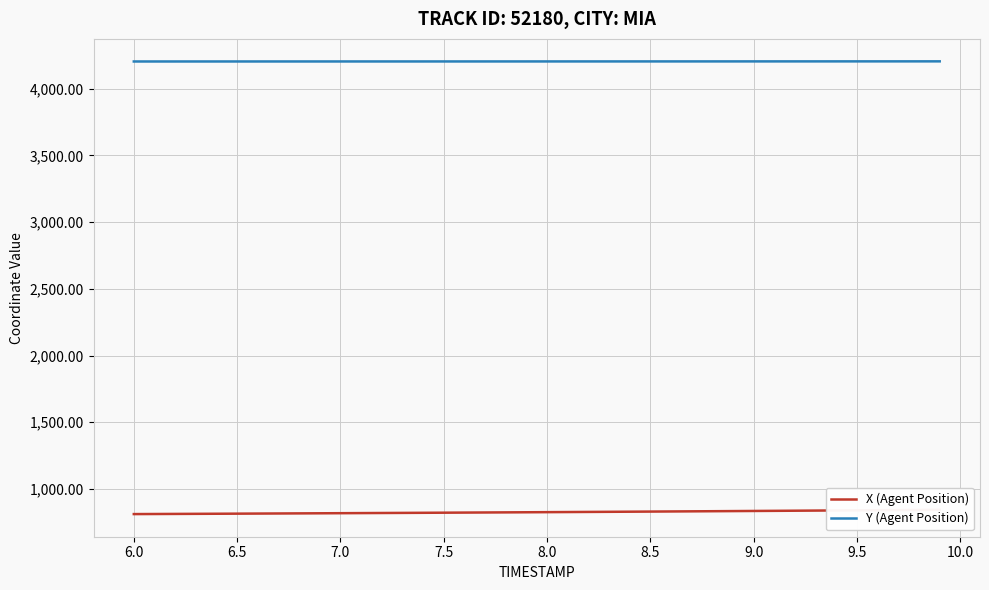

What is the minimum value shown in the chart?

811.5